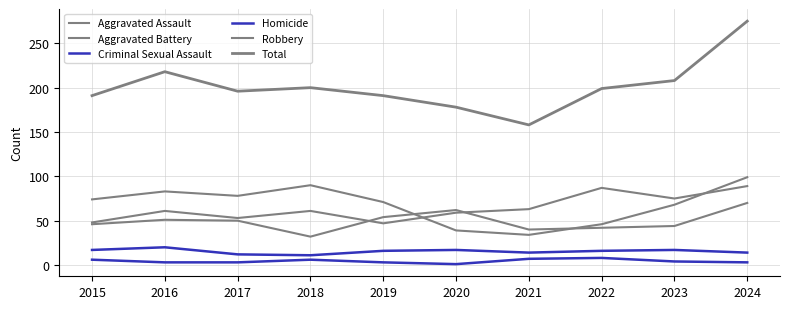

How many interior local peaks does the Criminal Sexual Assault series have?

3